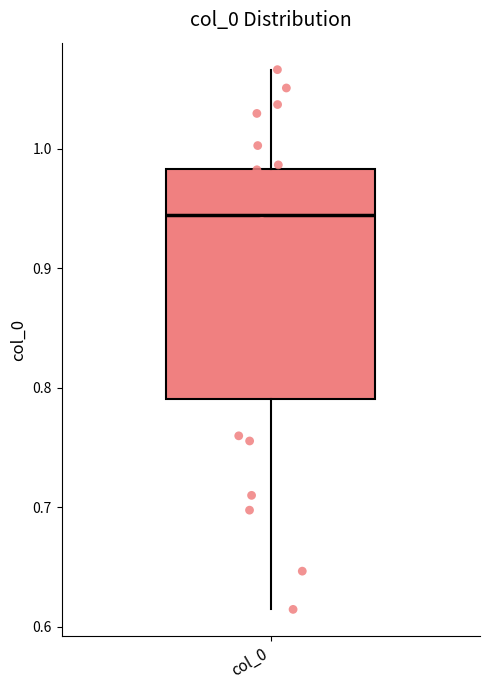

Transcribe this box plot: give where the median line is, the range the box spans, and where the two whiskers end, as read against the y-axis. The values are not printed on the chart, so give them approximately, as read against the axis.

median 0.94, box 0.79 to 0.98, whiskers 0.61 to 1.07